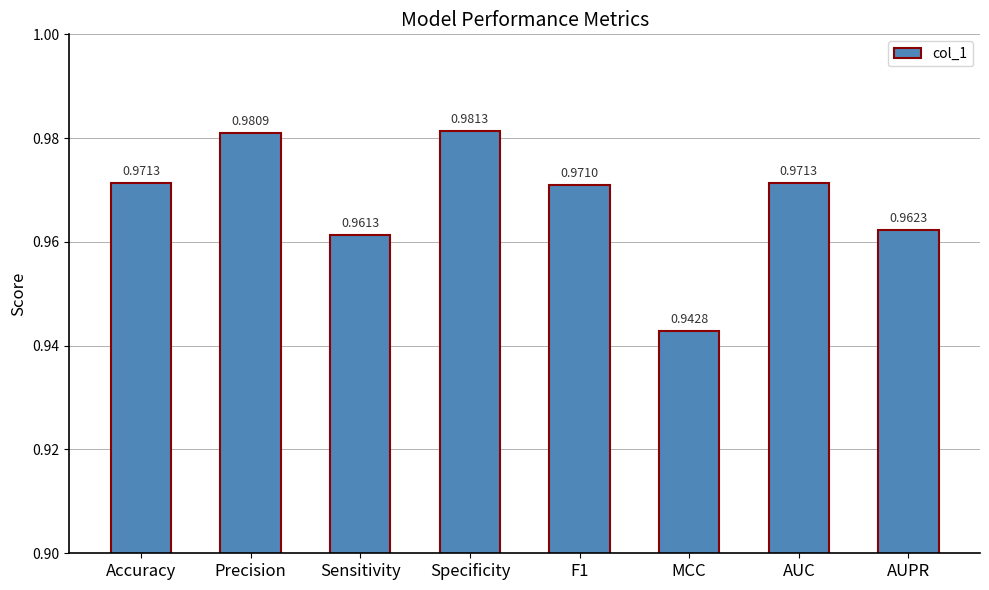

What is the sum of the values at Specificity and AUPR?

1.9